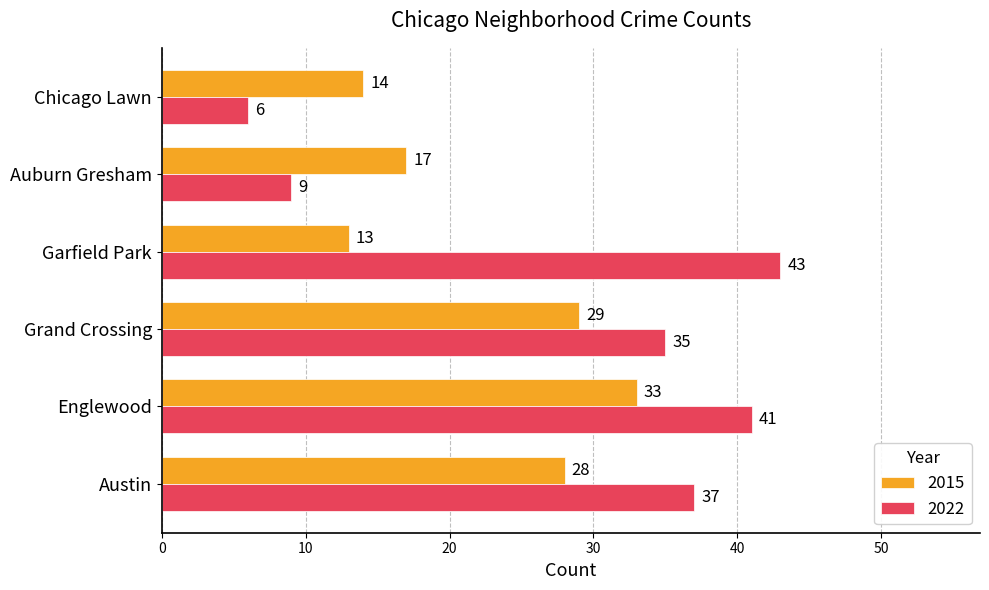

Where is 2015 nearest to the value 23?

Austin